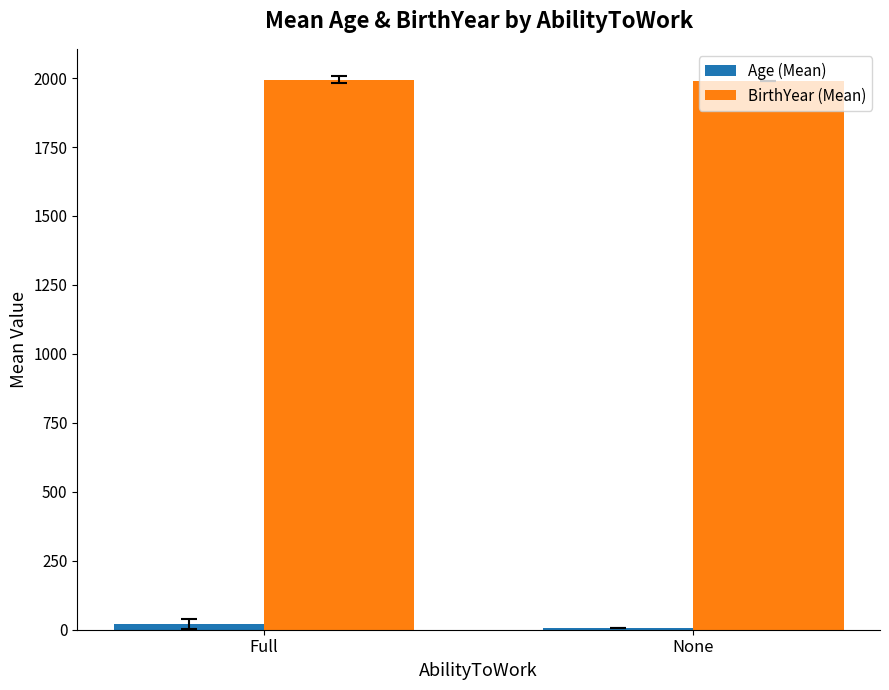

What is the minimum value shown in the chart?

7.0